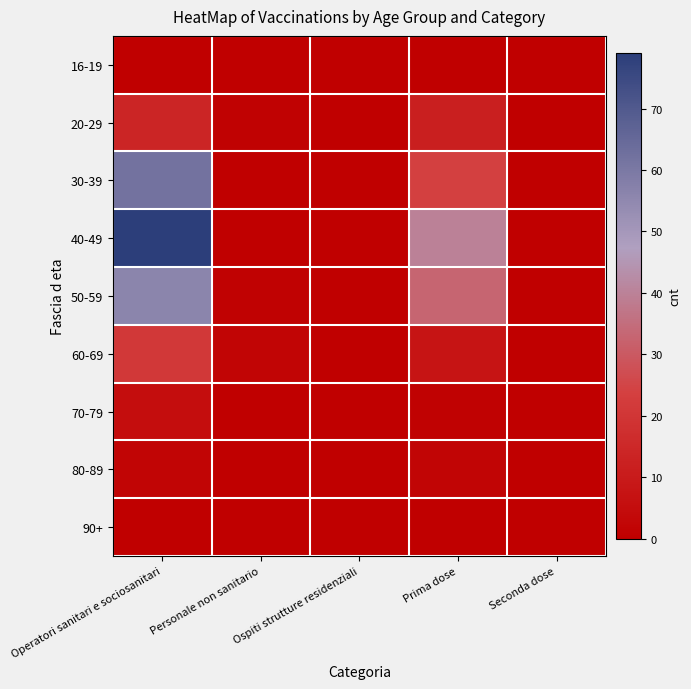

What is the total value across all series at Personale non sanitario?

4